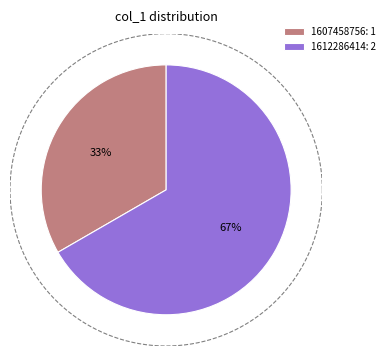

To the nearest percent, what percentage of the pie is 1607458756?

33%